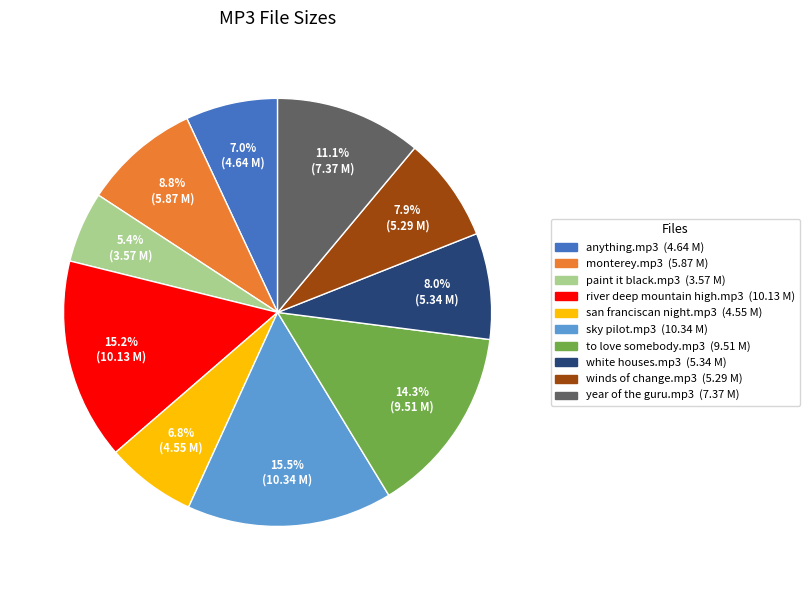

What is the ratio of the value at paint it black.mp3 to the value at monterey.mp3?

0.6